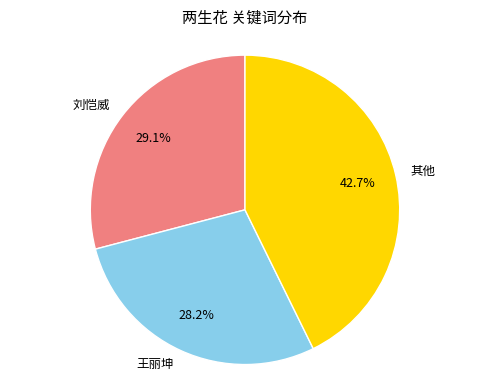

To the nearest percent, what portion does 刘恺威 represent?

29%